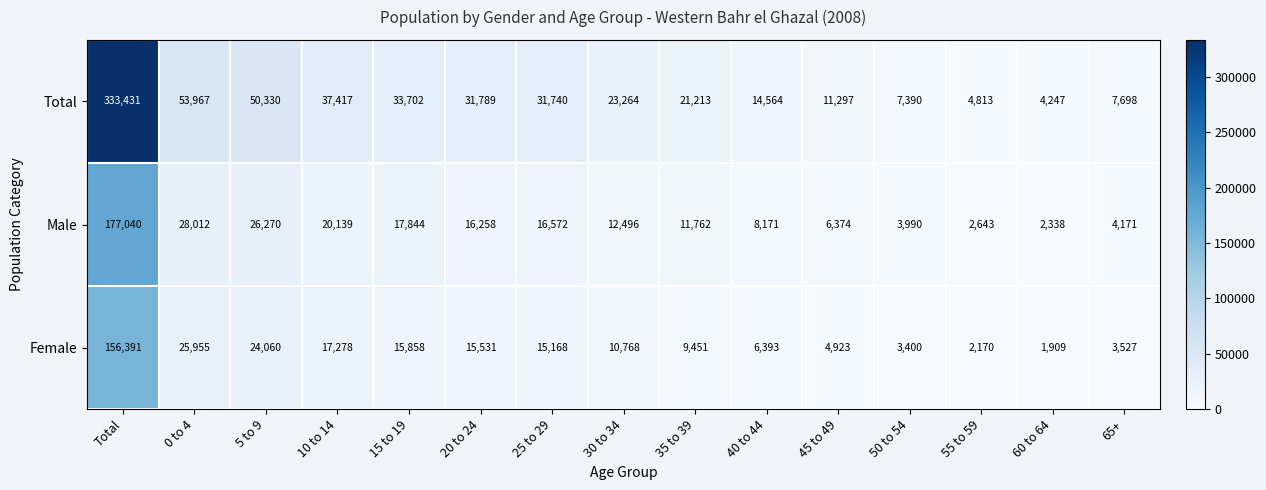

Which series changed the most between 0 to 4 and 35 to 39?

Total